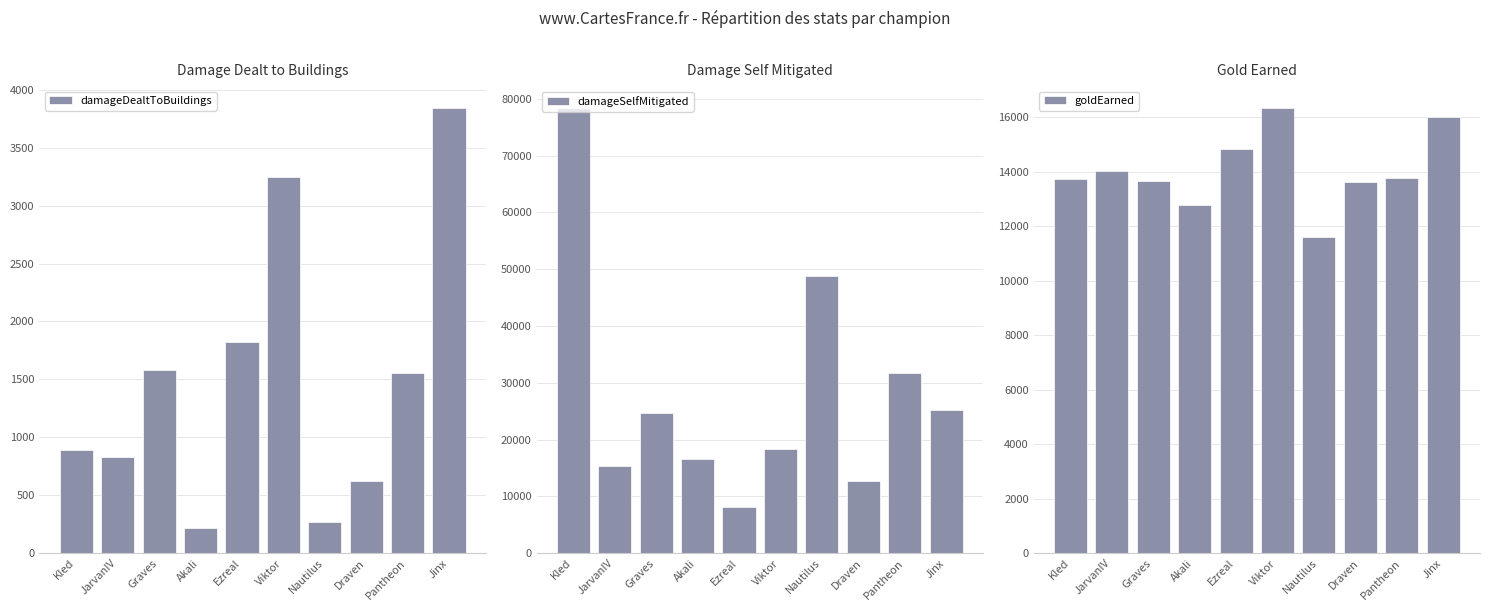

At Pantheon, list the series in order from largest to smallest.

damageSelfMitigated, goldEarned, damageDealtToBuildings